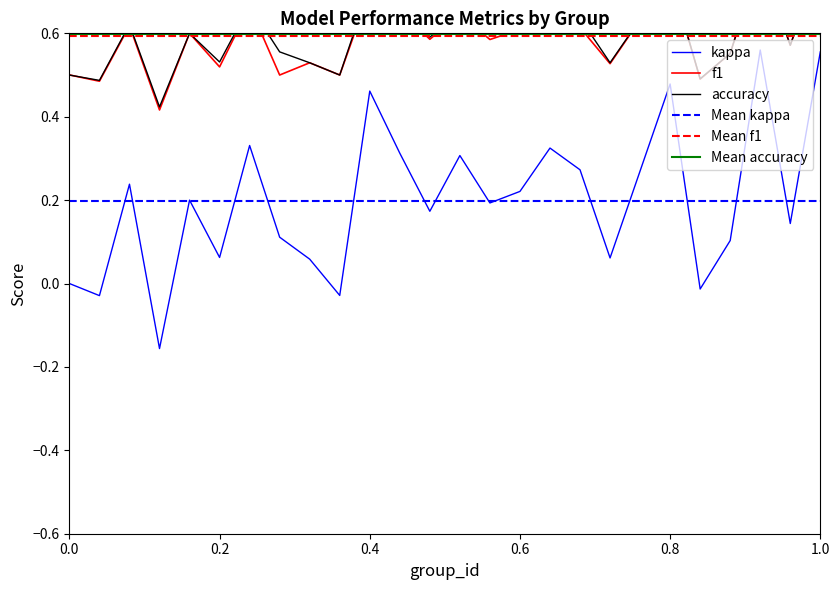

The value of kappa at 0.8 is 0.8. True or false?

False